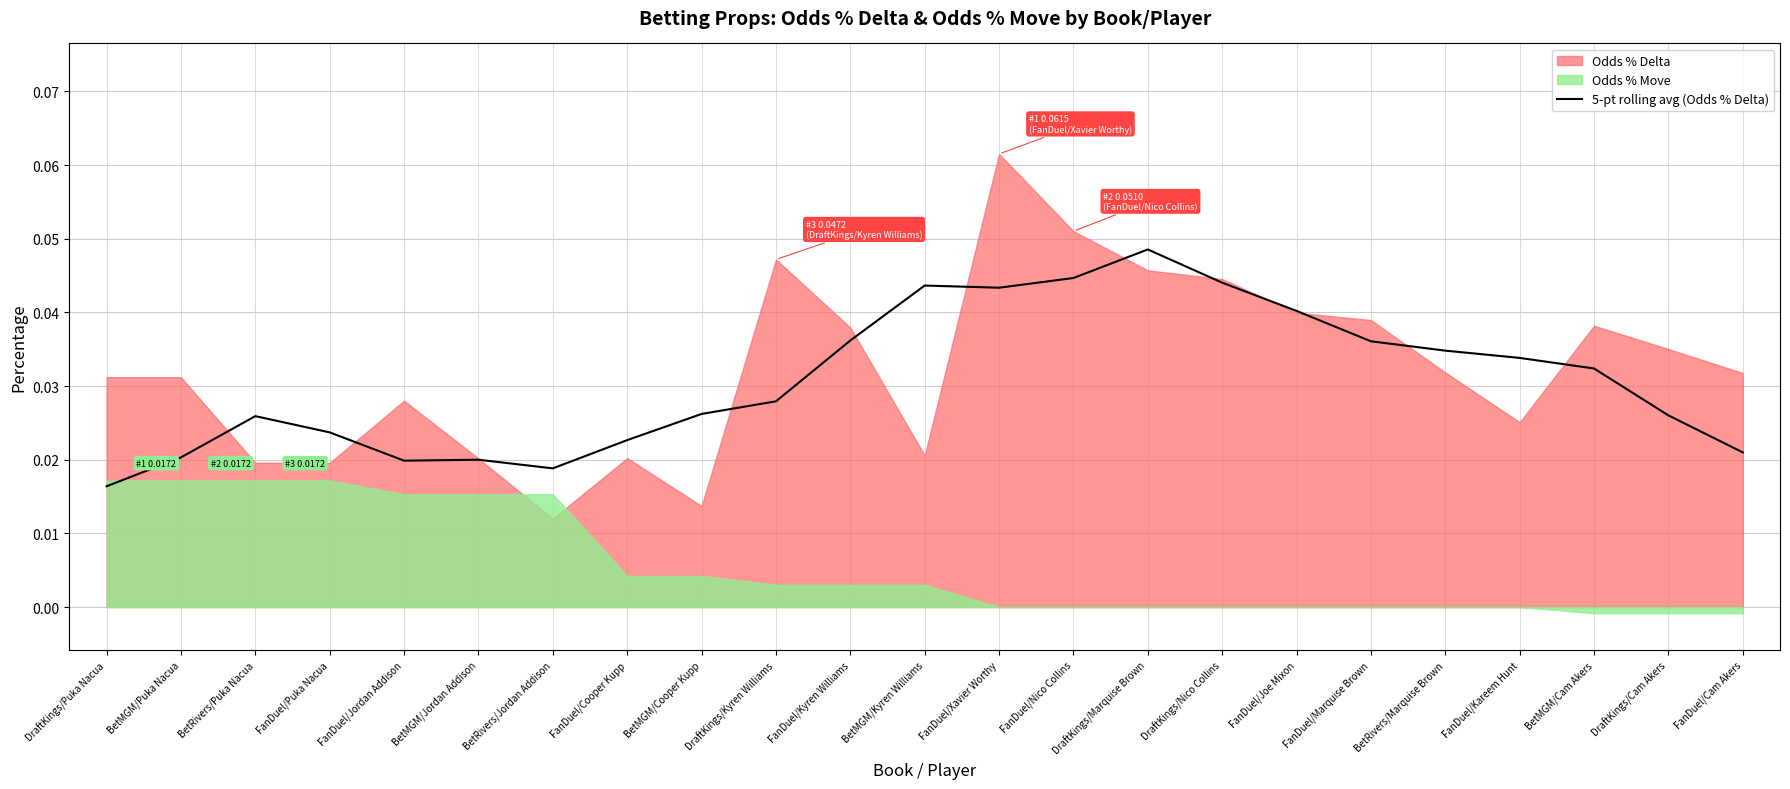

What is the label of the 11th point from the right?

FanDuel/Xavier Worthy